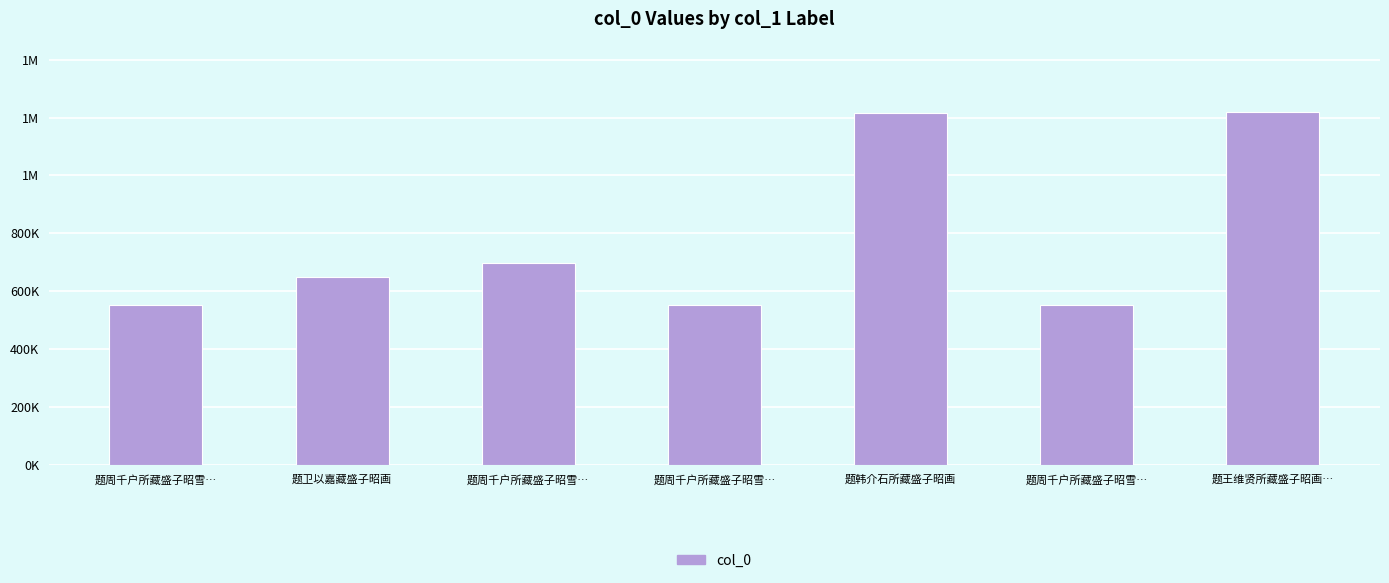

Reading left to right, list all the values displayed in this chart.

552686	648798	696573	552687	1214487	552685	1218816